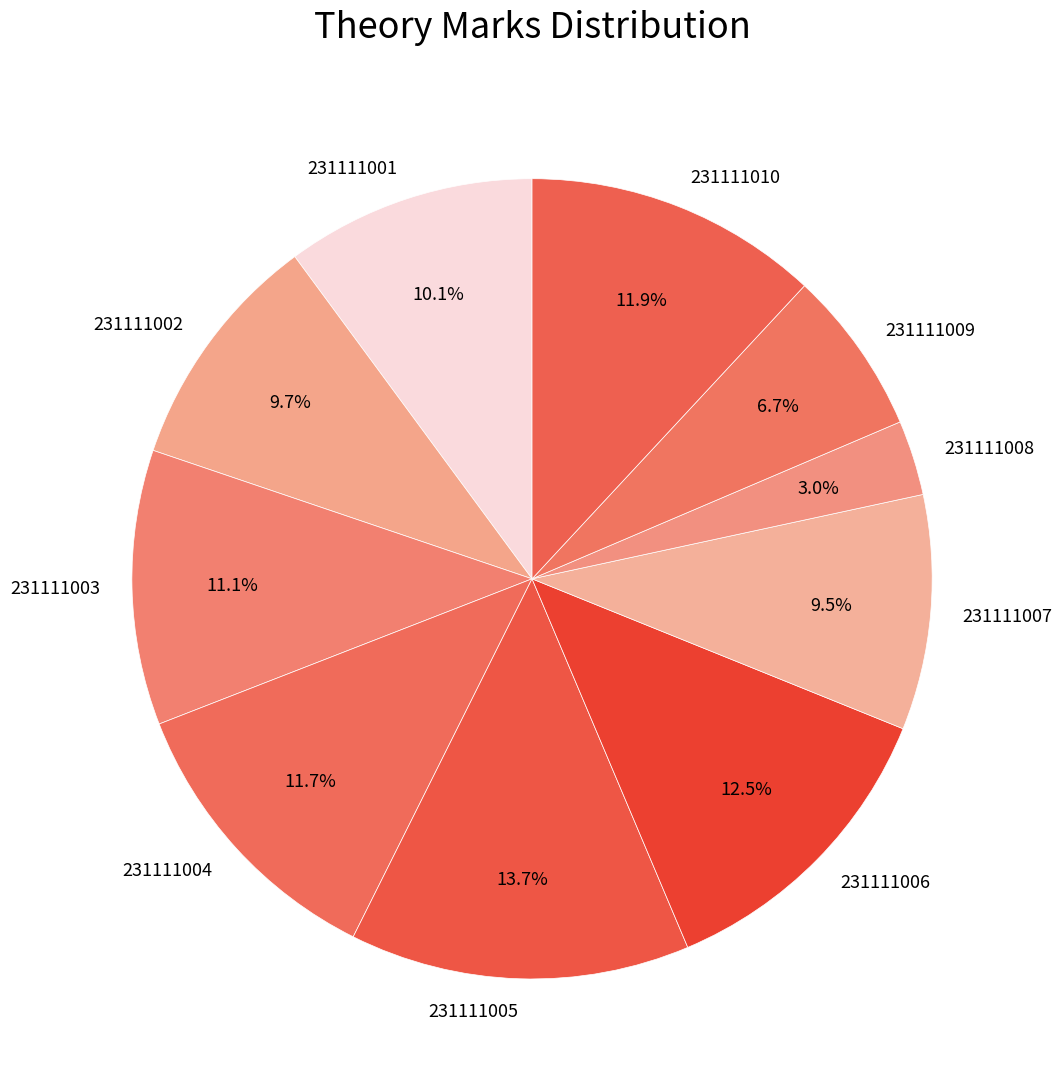

To the nearest percent, what is the difference between the largest and smallest slice percentages?

11%